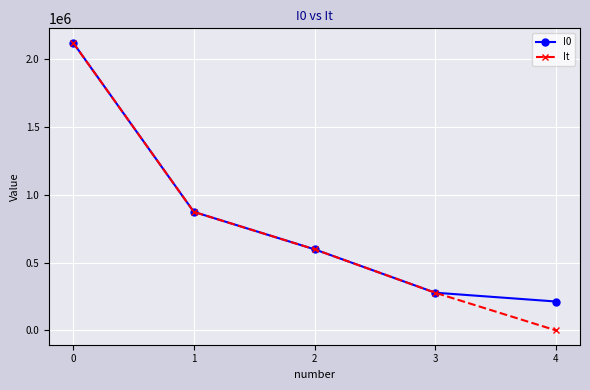

Is the value of I0 at 4 greater than the value of It at 1?

No